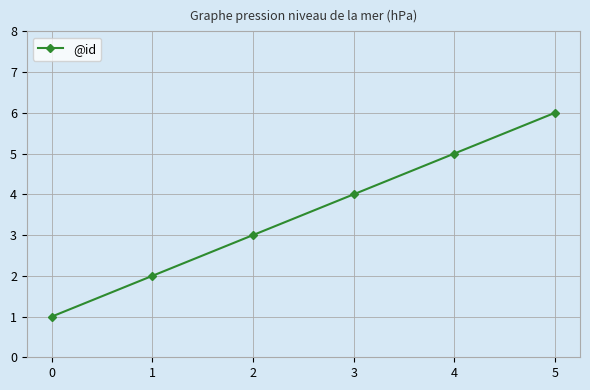

What is the change in value from 1 to 3?

+2